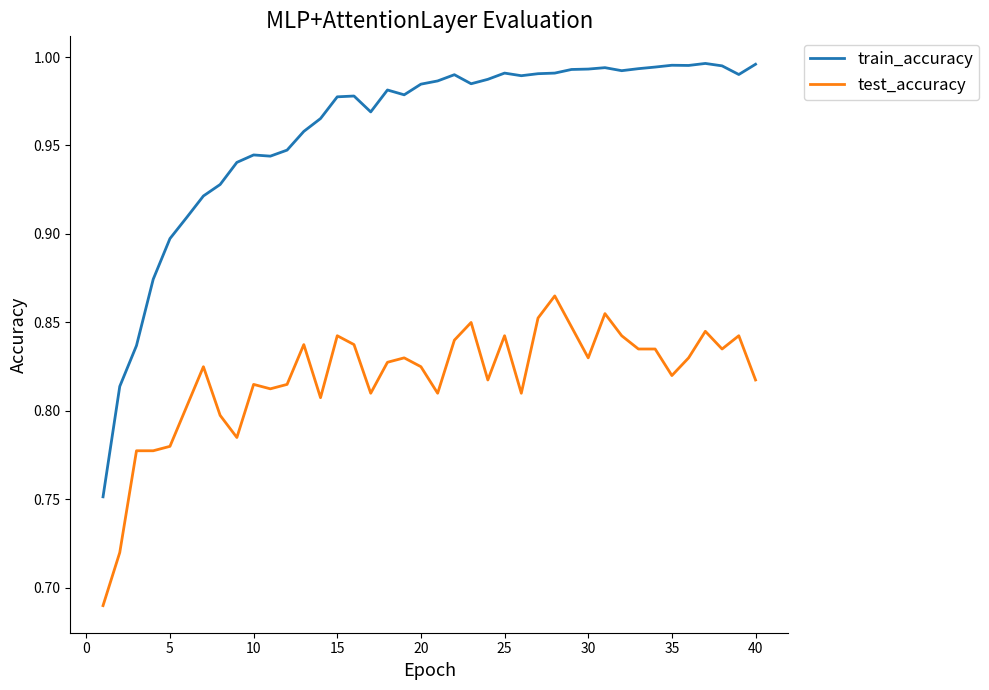

List the series in order of their peak value, lowest first.

test_accuracy, train_accuracy